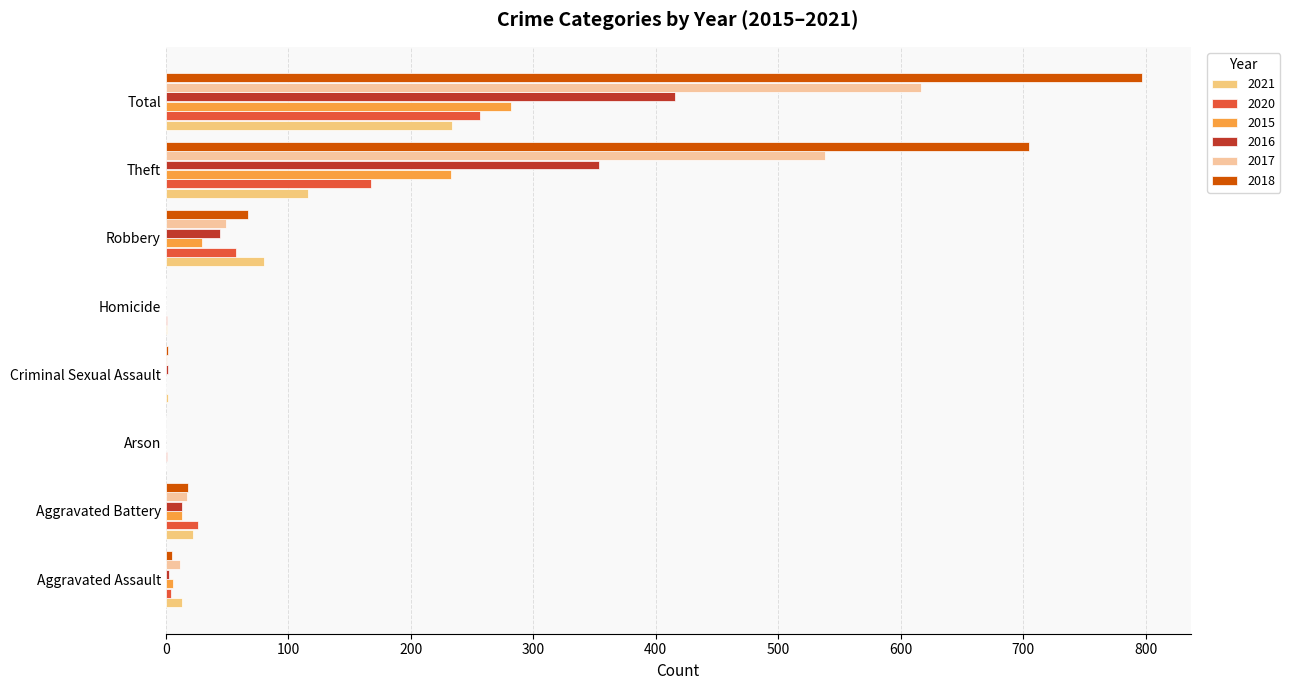

What is the label of the 2nd bar from the left?

Aggravated Battery